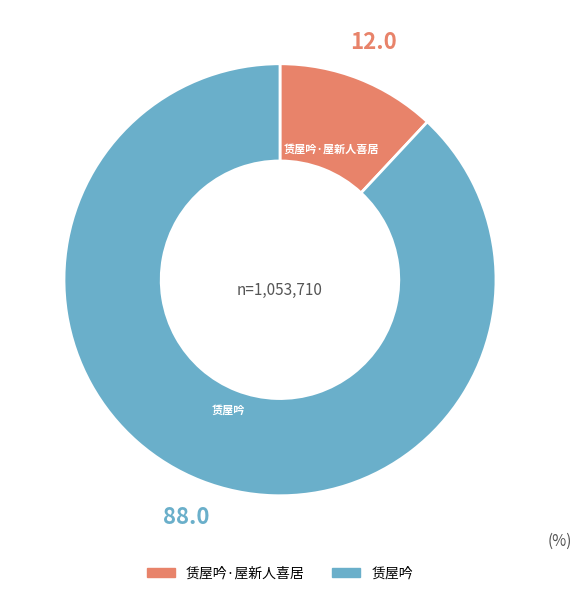

Is there a majority slice in this chart?

Yes